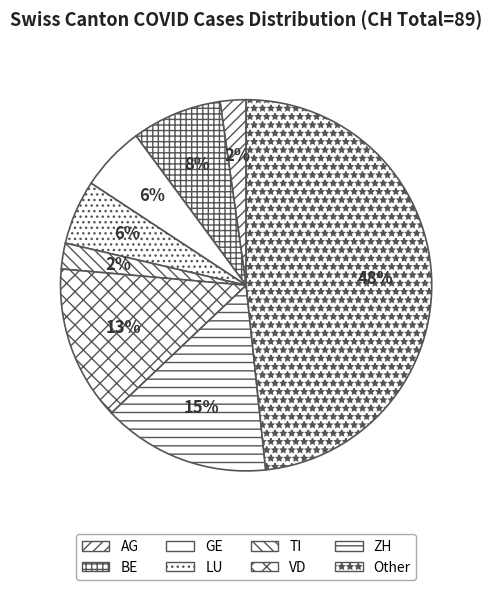

To the nearest percent, what portion does TI represent?

2%